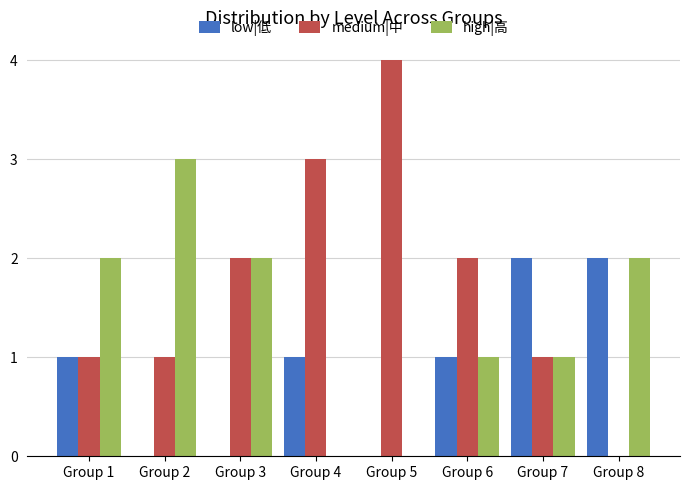

The low|低 series shows 2 at Group 8. True or false?

True